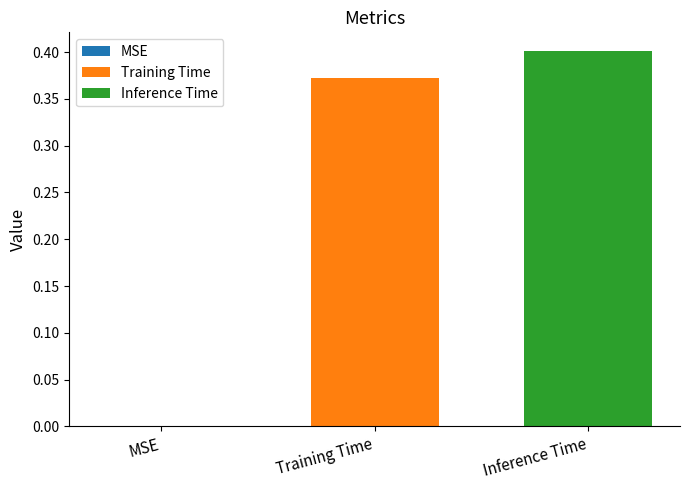

Rank the series by their average value, from highest to lowest.

Inference Time, Training Time